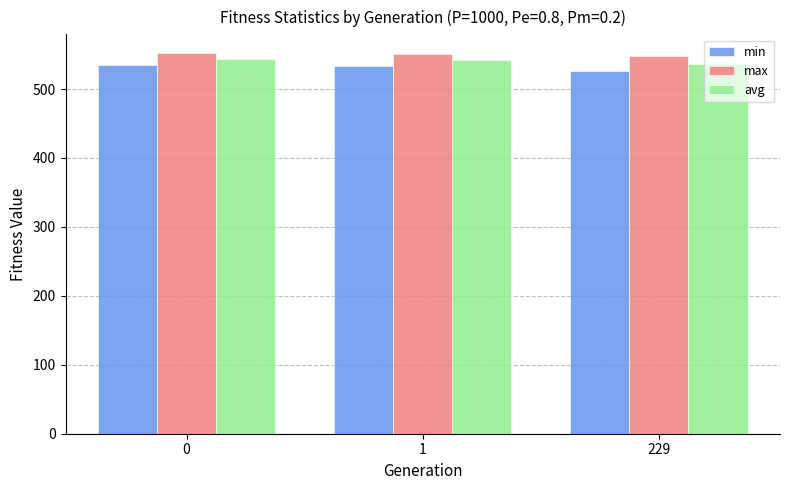

Which series has the largest total across all categories?

max